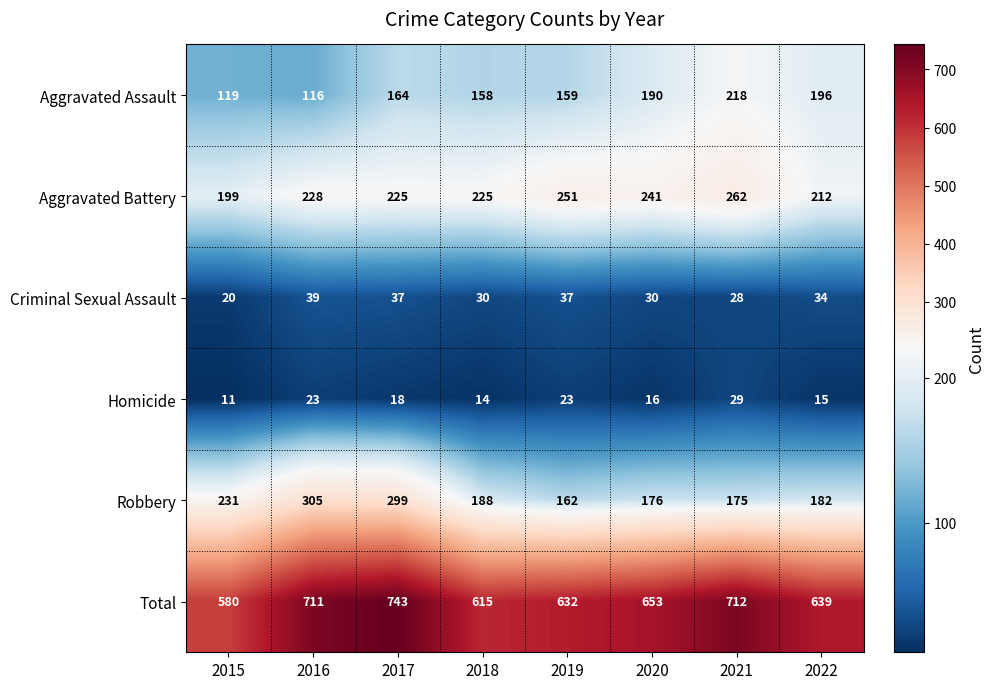

At how many categories does at least one series exceed 658?

3